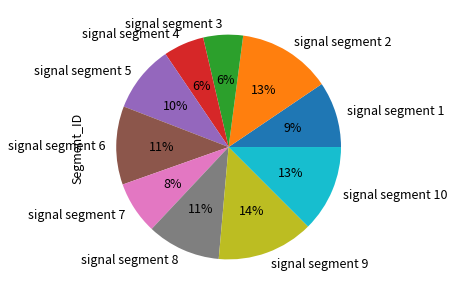

Does signal segment 6 account for over 50% of the chart?

No